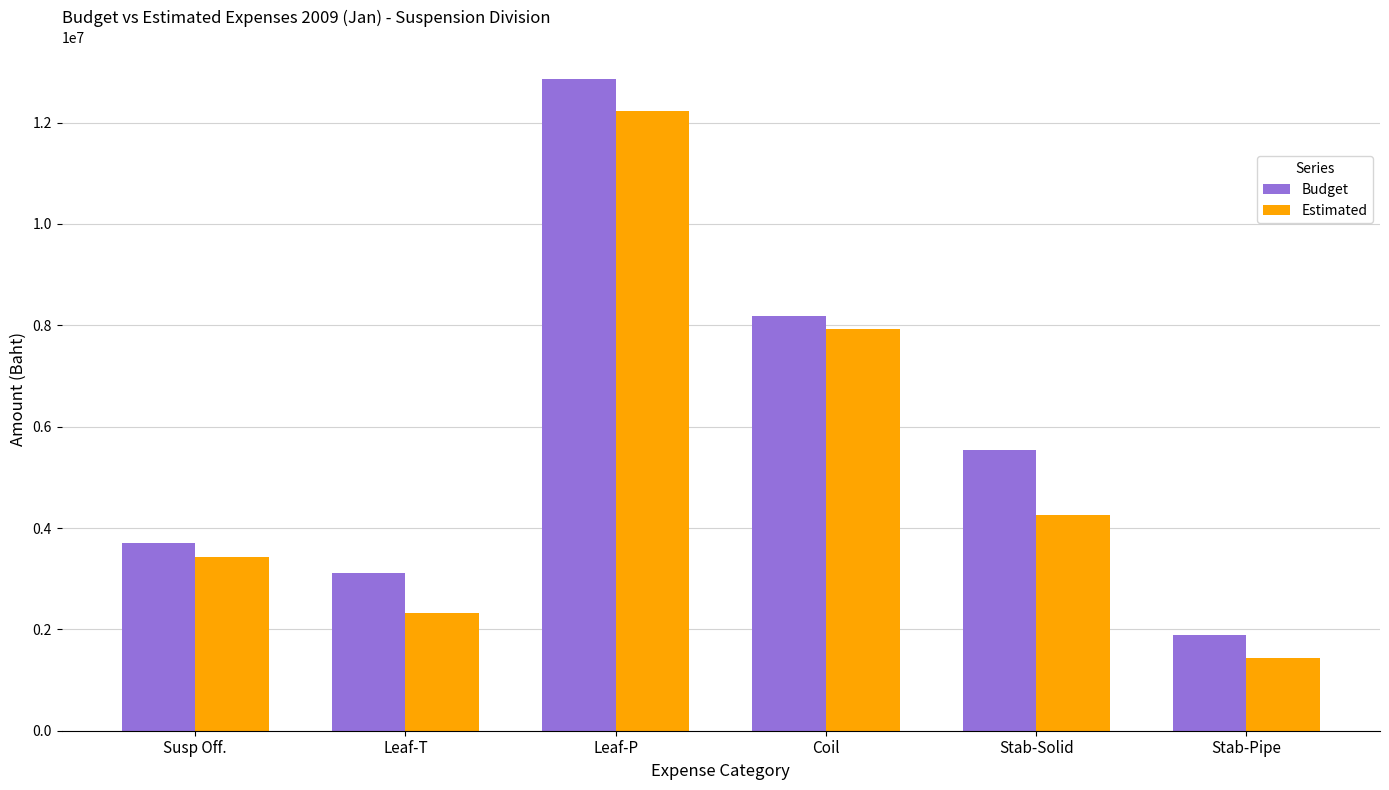

Which series has the largest total across all categories?

Budget